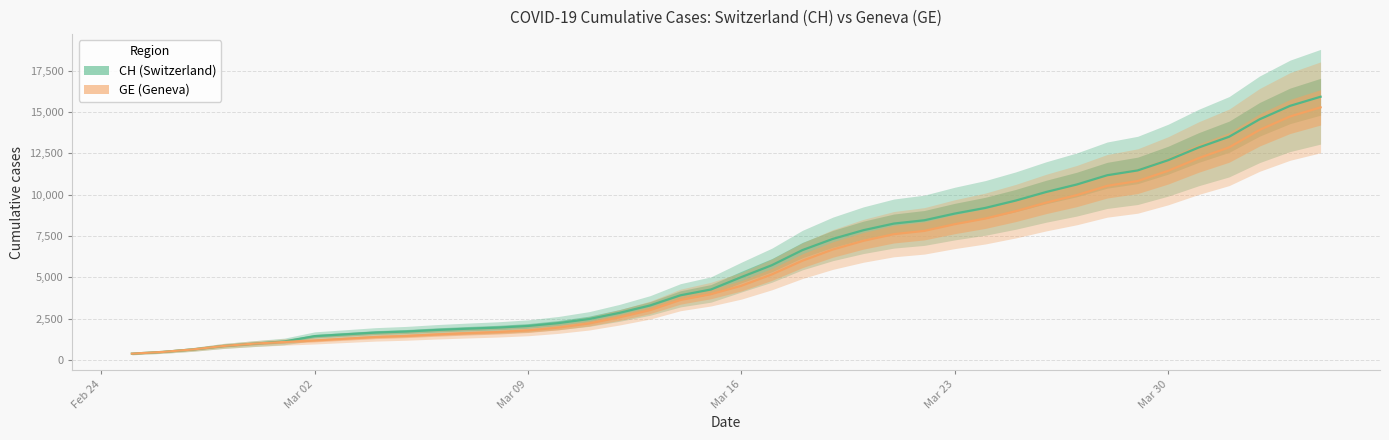

How many data points in GE are less than 4485?

20